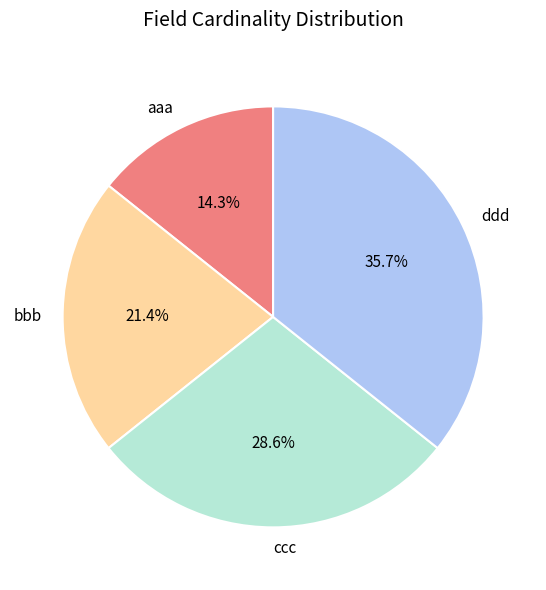

Which category has the biggest portion of the pie?

ddd